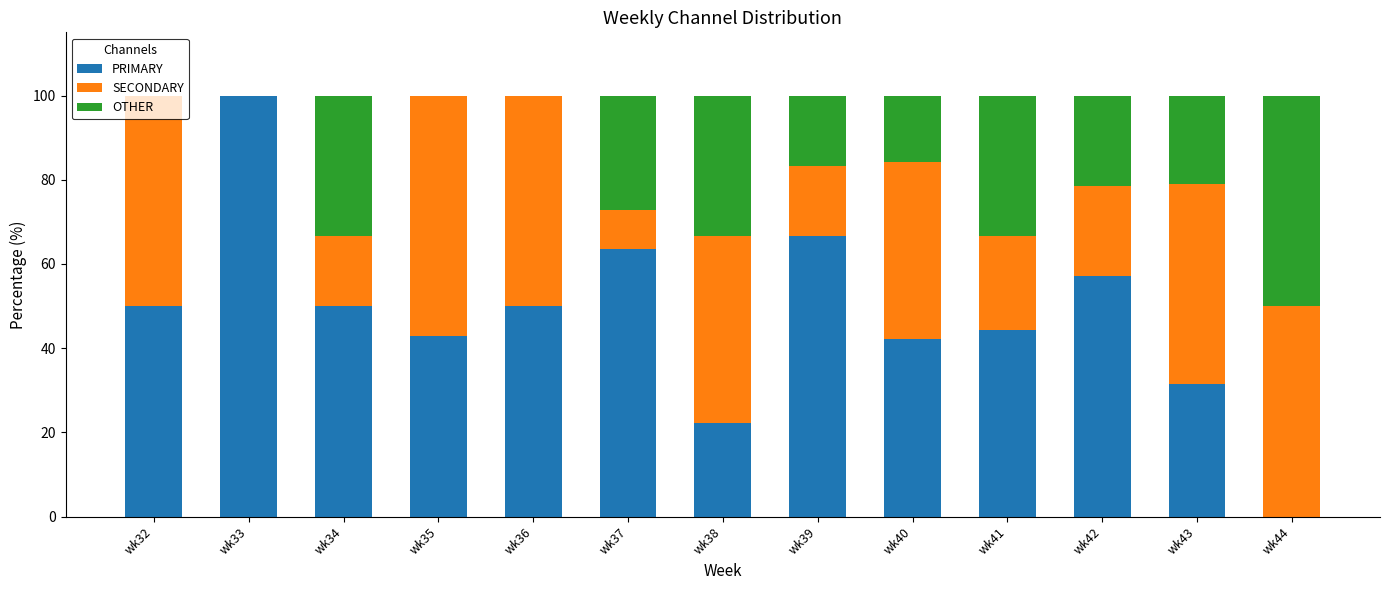

What is the total value across all series at wk42?

100.0